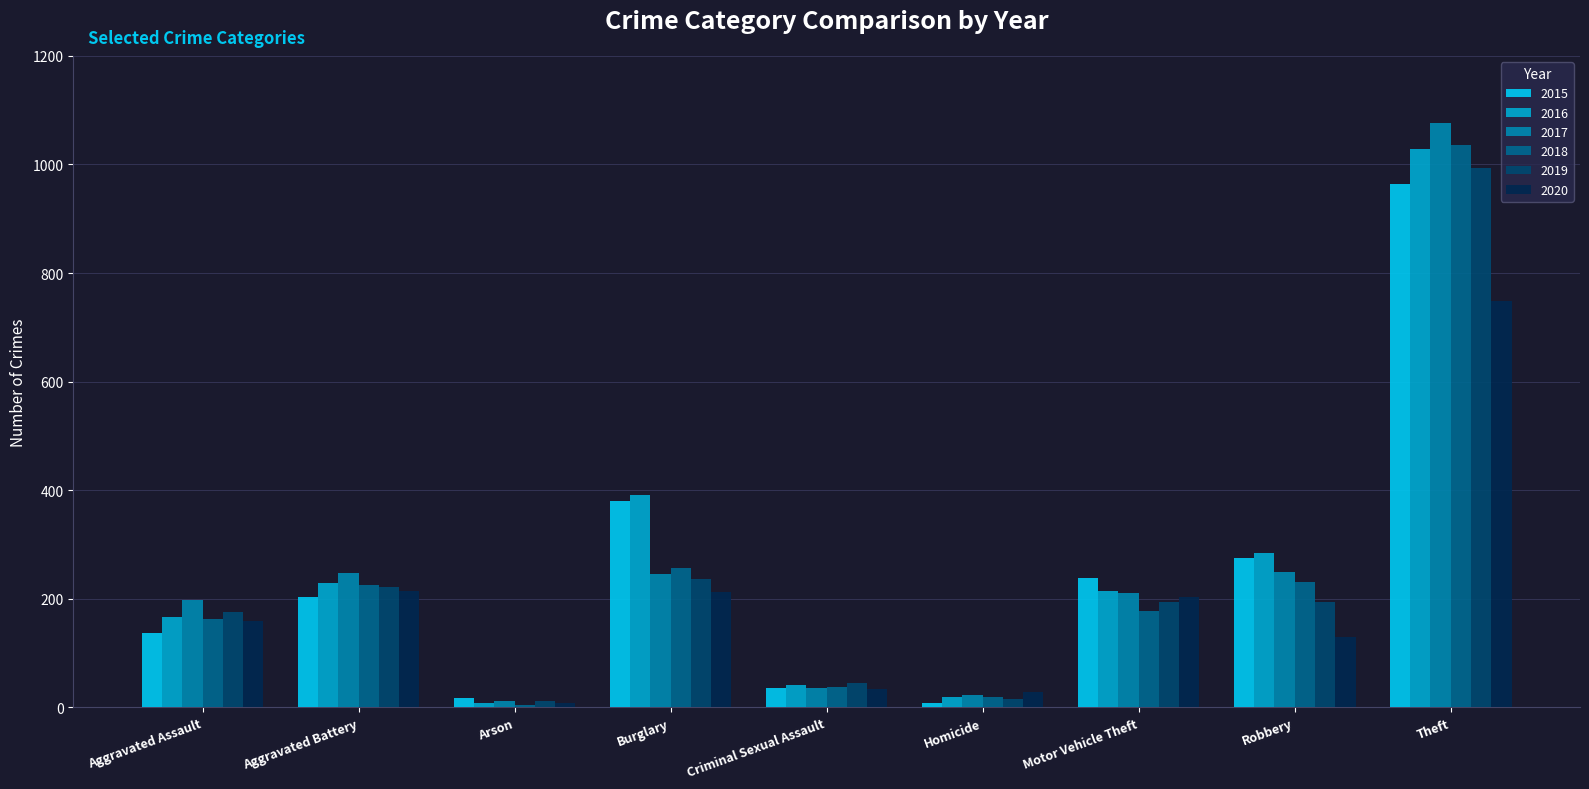

Read the 2019 value at Theft.

993